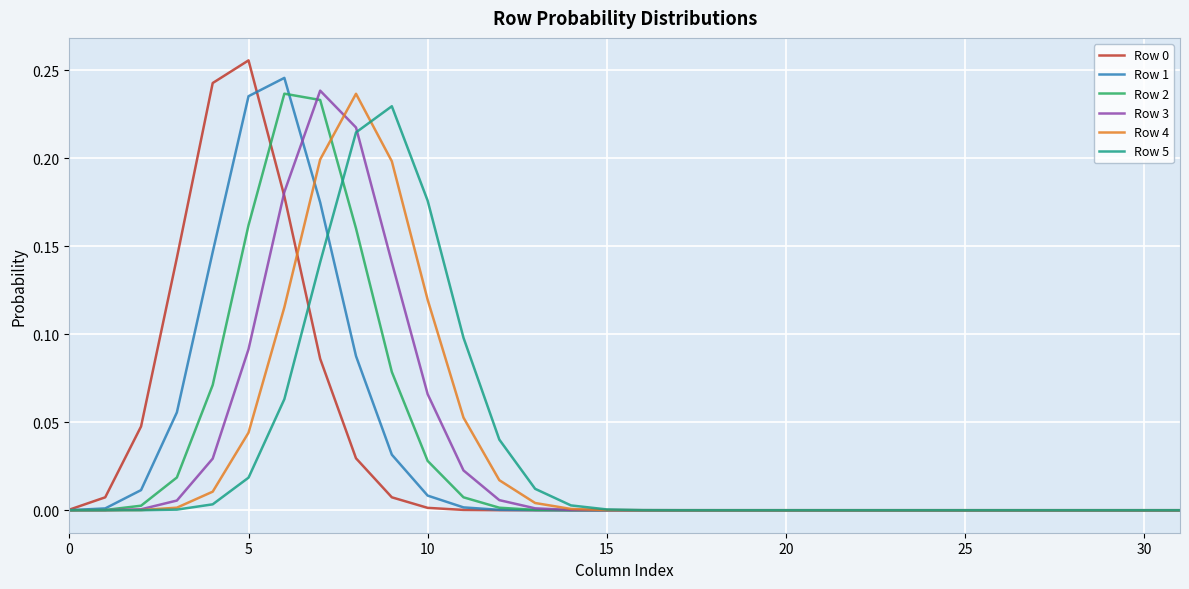

Does the chart have visible grid lines?

Yes